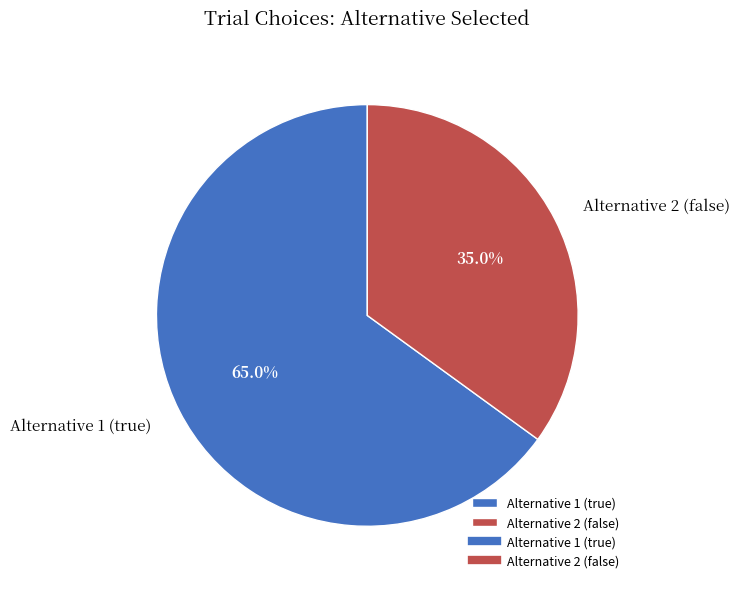

Which category accounts for the majority?

Alternative 1 (true)